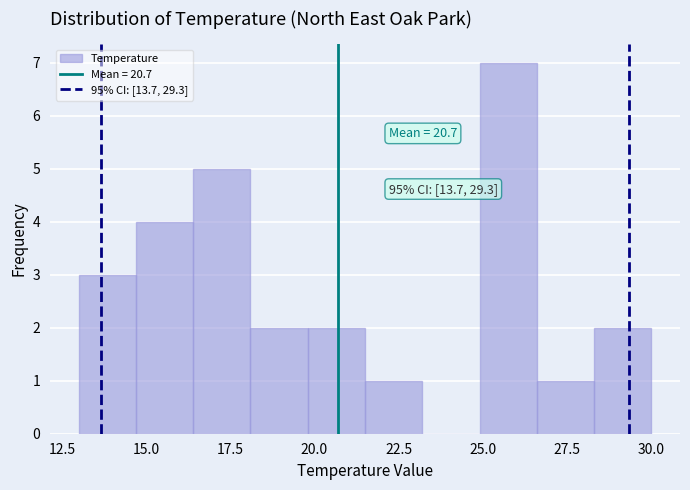

Read against the x-axis, roughly where is the centre of the tallest bar?

26.0